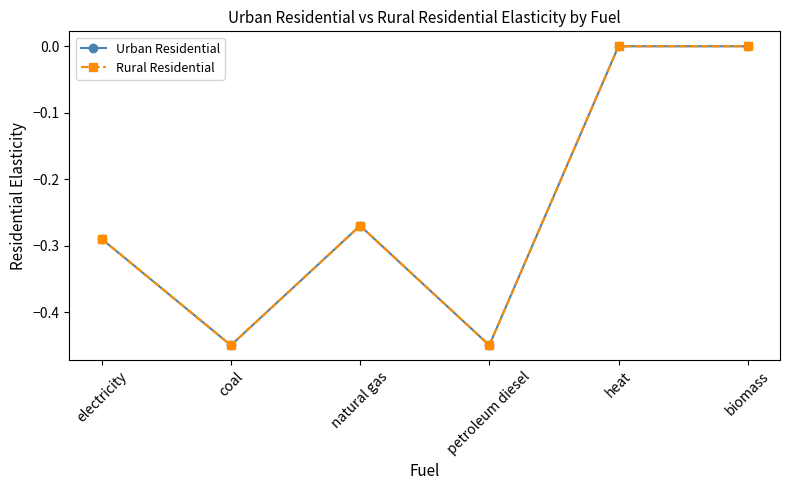

Does the chart have visible grid lines?

No